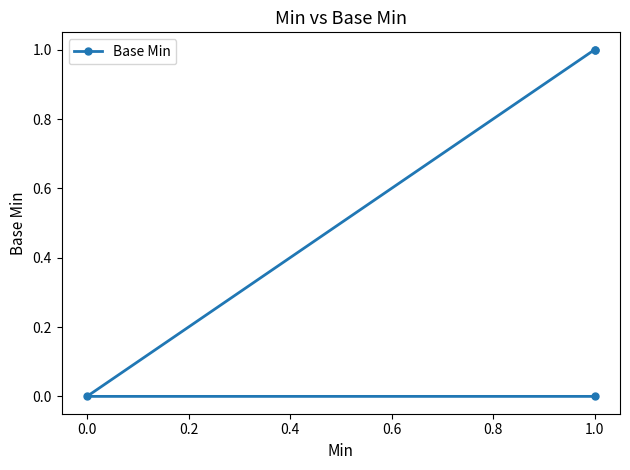

What is the greatest value displayed?

1